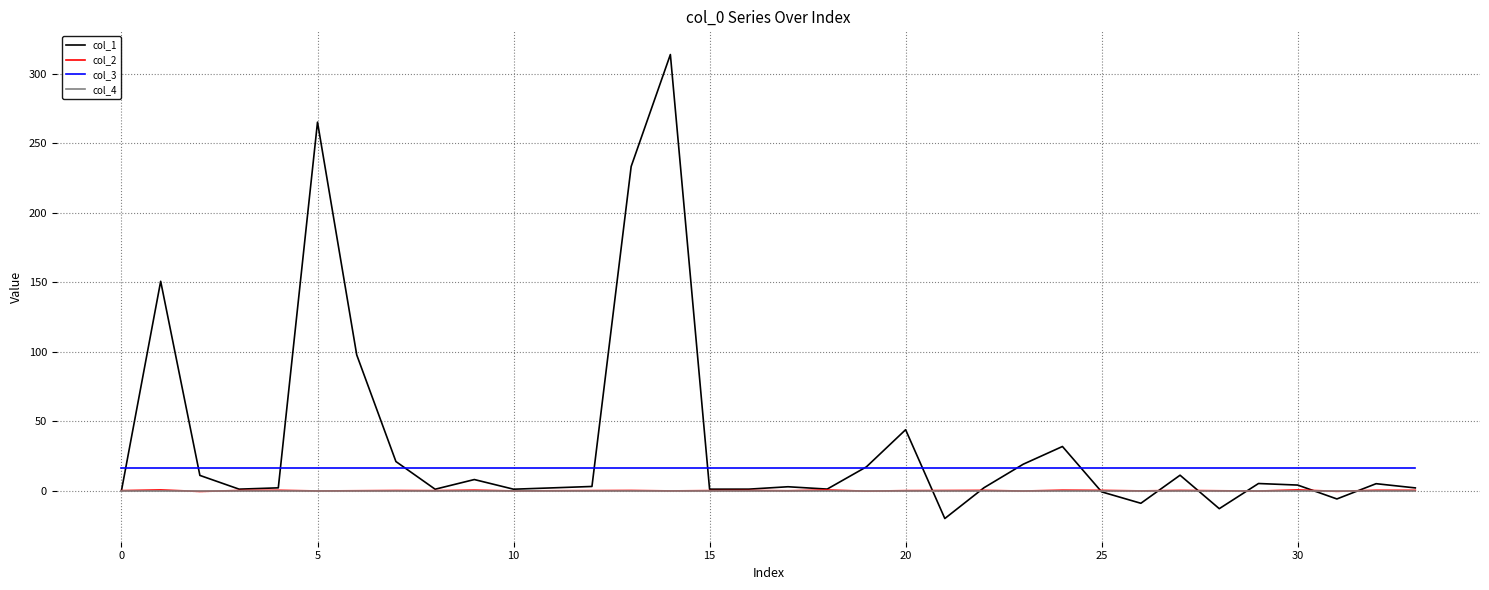

True or false: col_3 and col_4 cross at least once.

False